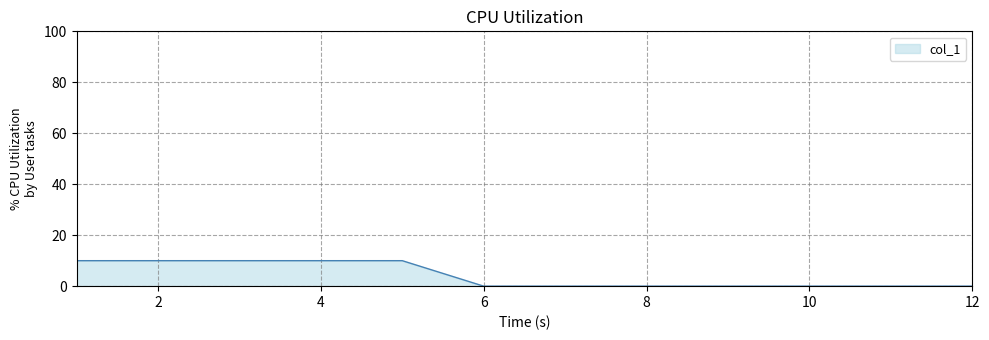

What is the difference between the maximum and minimum values?

10